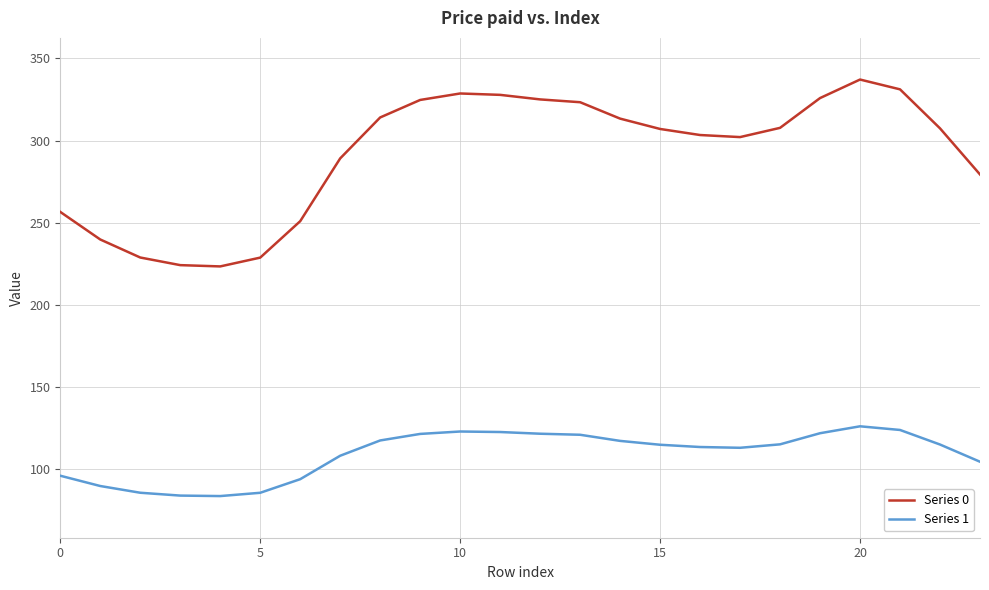

What is the smallest value displayed?

83.4